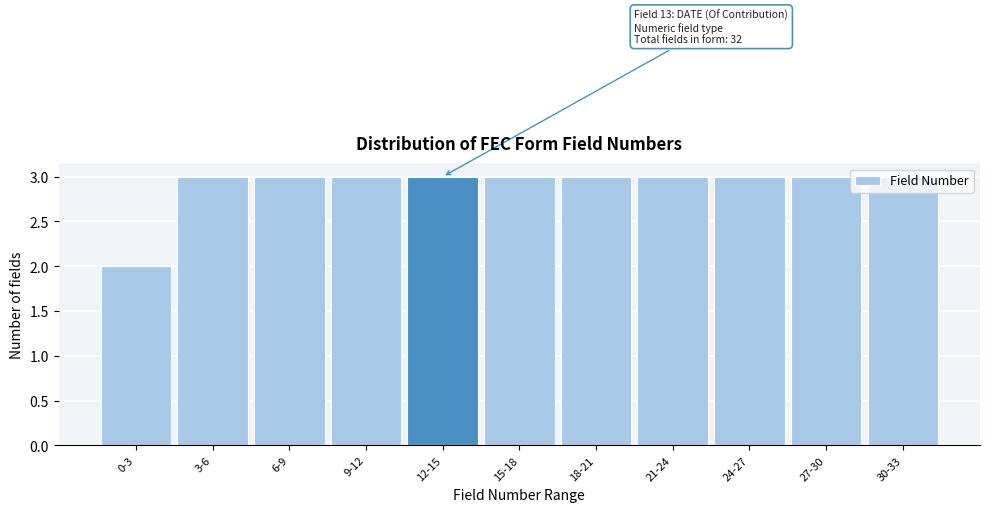

Which label corresponds to the smallest value in the chart?

0-3